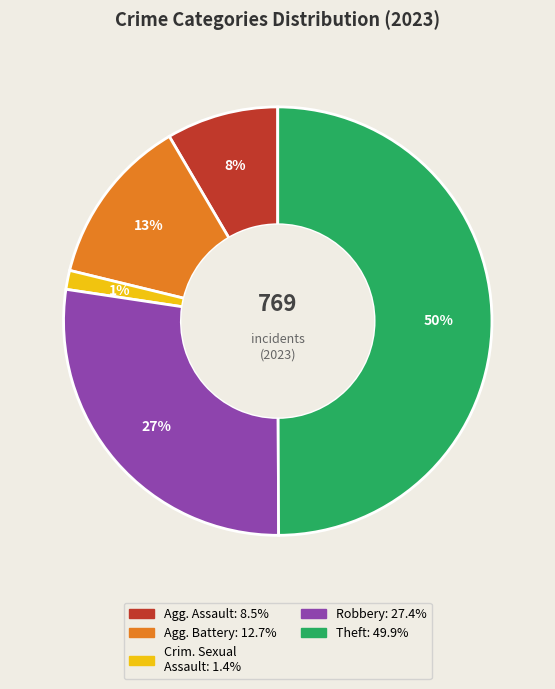

To the nearest percent, what is the average slice percentage?

20%